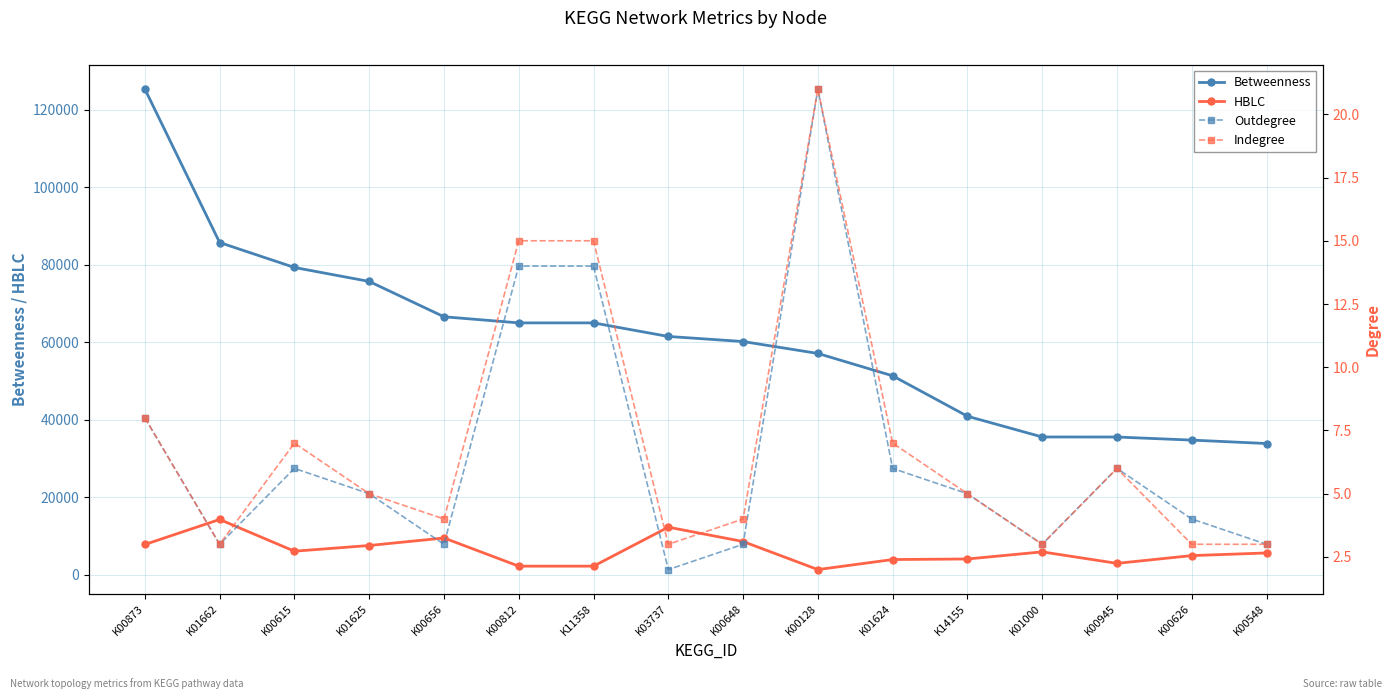

At which category does HBLC reach its first local valley?

K00615